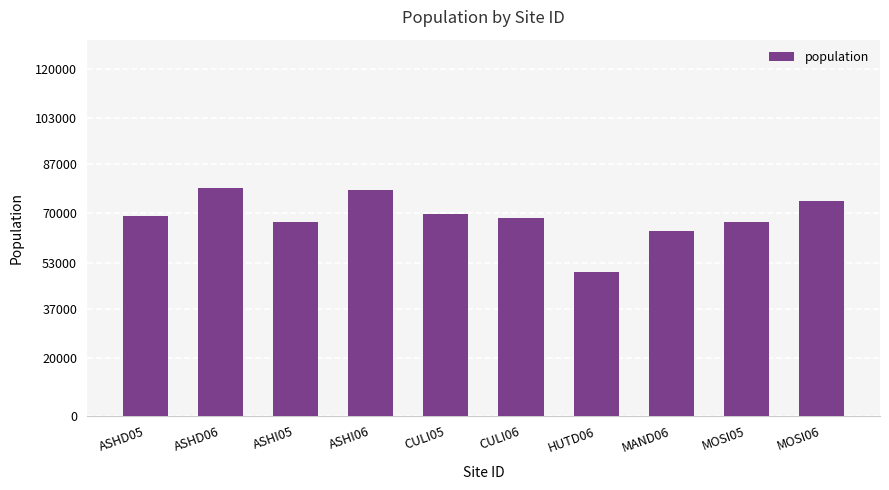

What is the value of the 3rd bar from the left?

66900